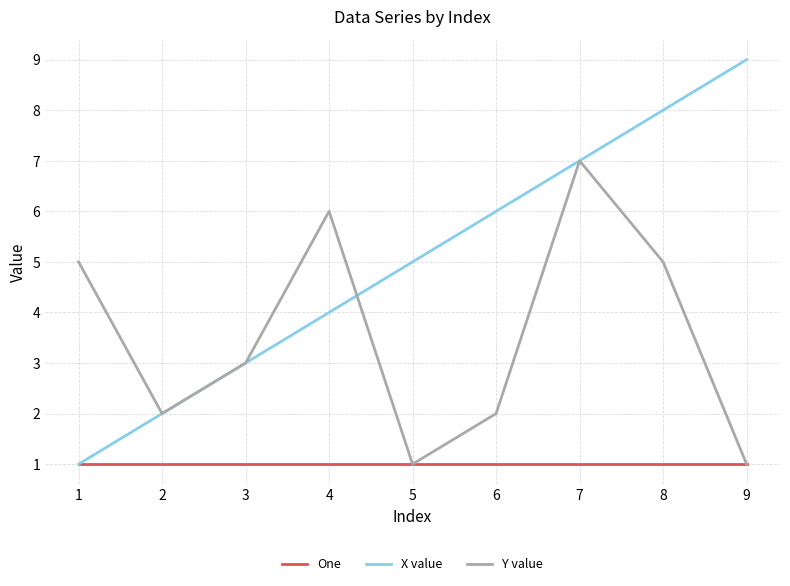

Rank the series by their average value, from lowest to highest.

One, Y value, X value